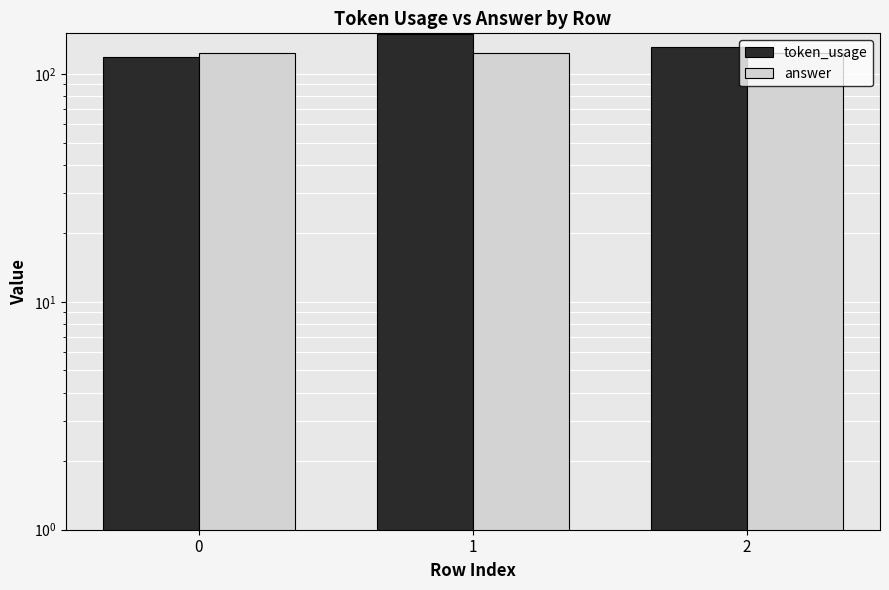

How many bars are there in total?

6